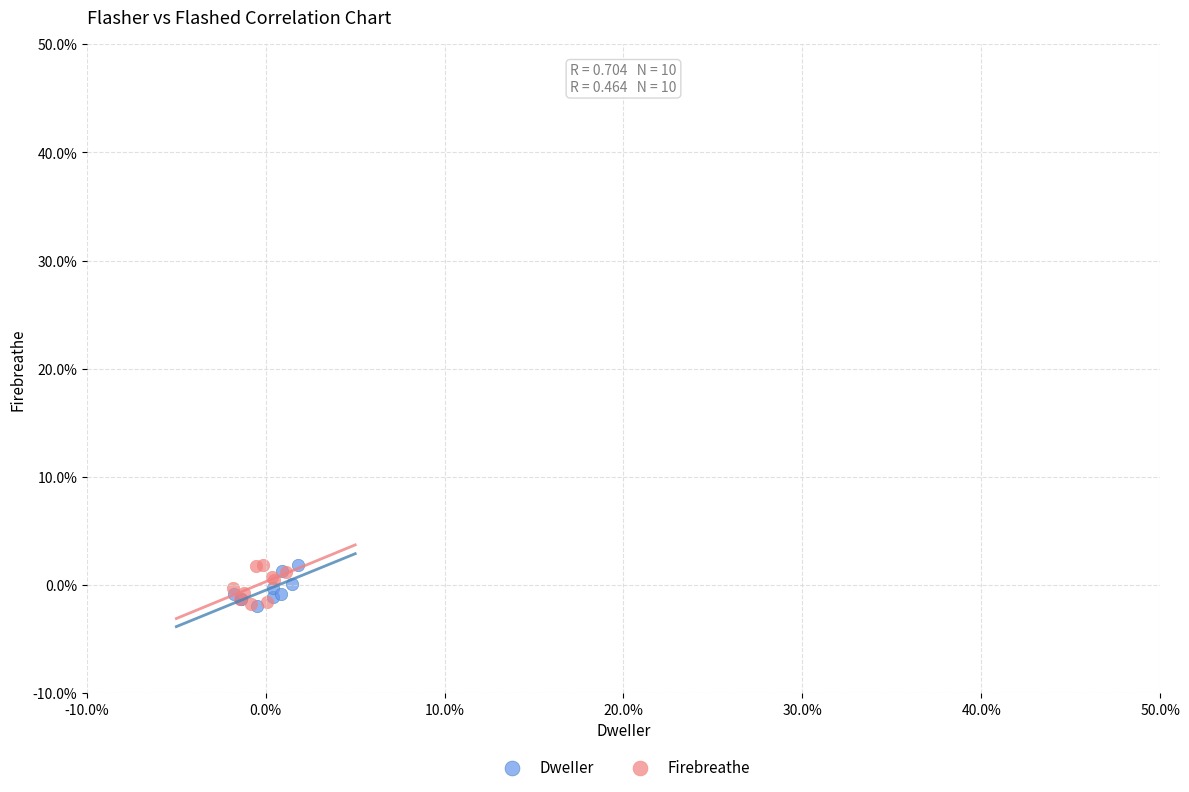

What are all the series names shown in the legend?

DweIIer, Firebreathe